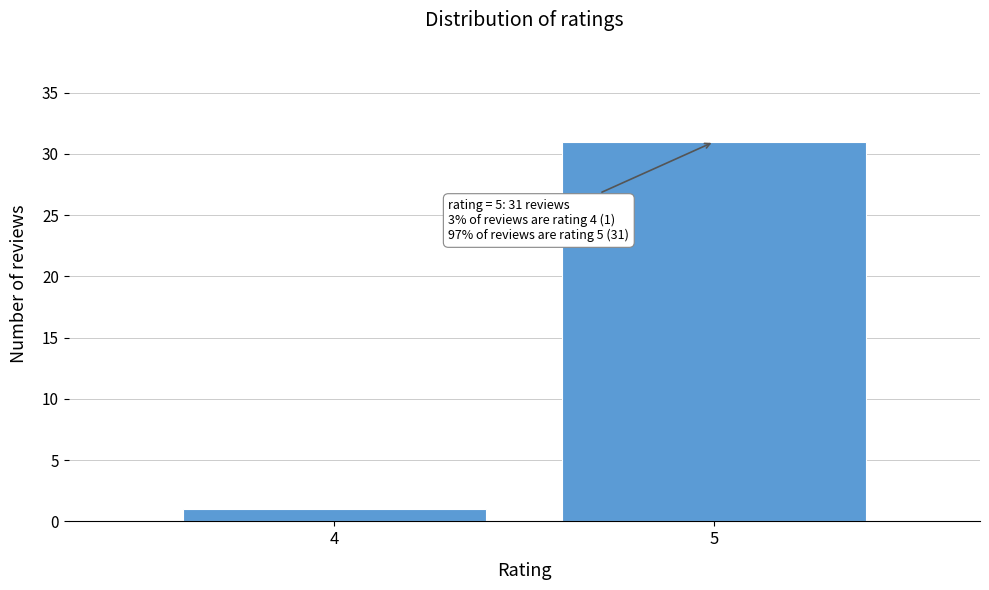

Reading right to left, transcribe all the data shown in this chart.

5=31	4=1